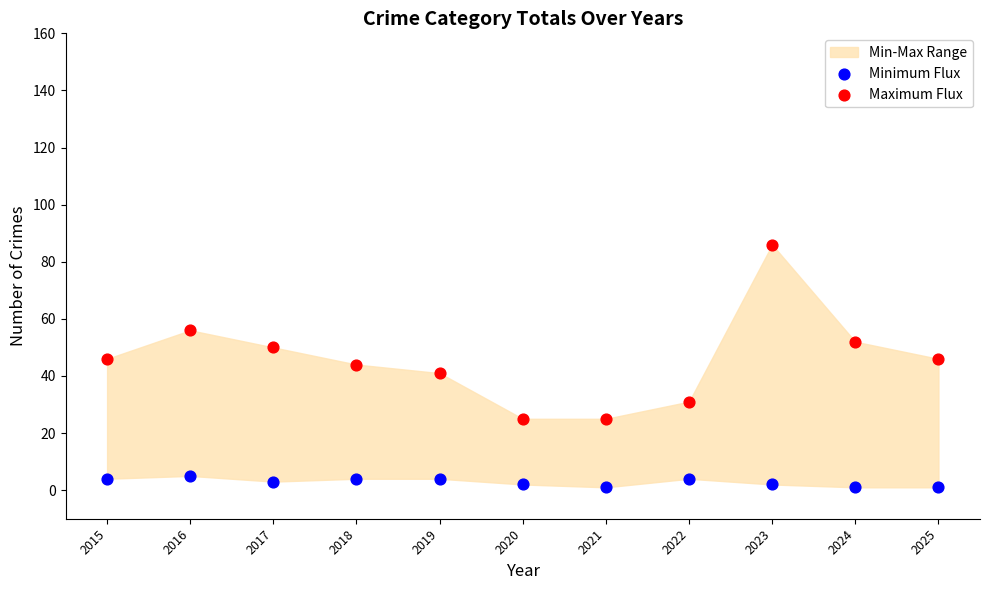

Which series reaches the maximum Y coordinate?

Maximum Flux